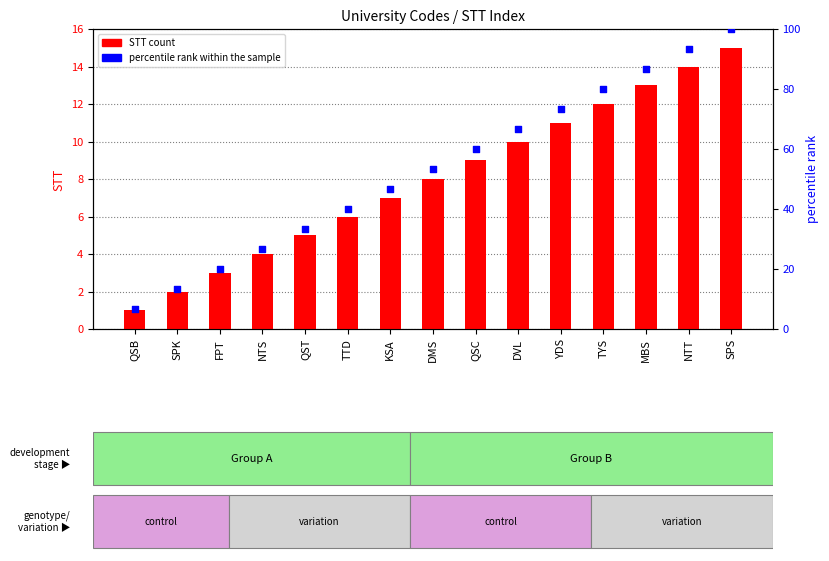

Which series contains the lowest Y value?

STT